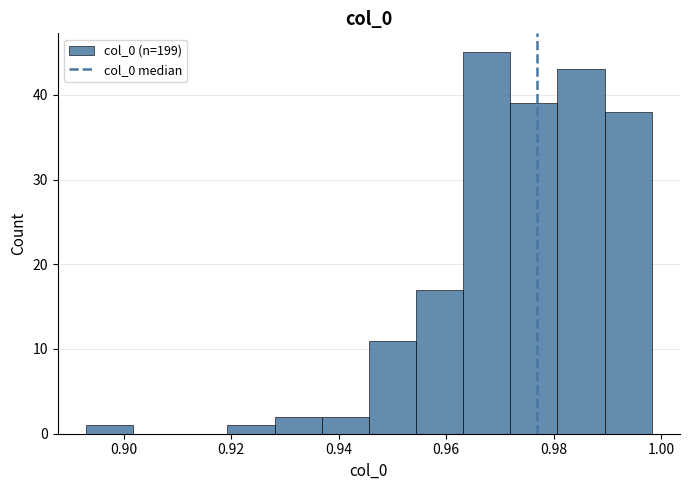

Which range on the x-axis has the tallest bar?

0.964 to 0.972